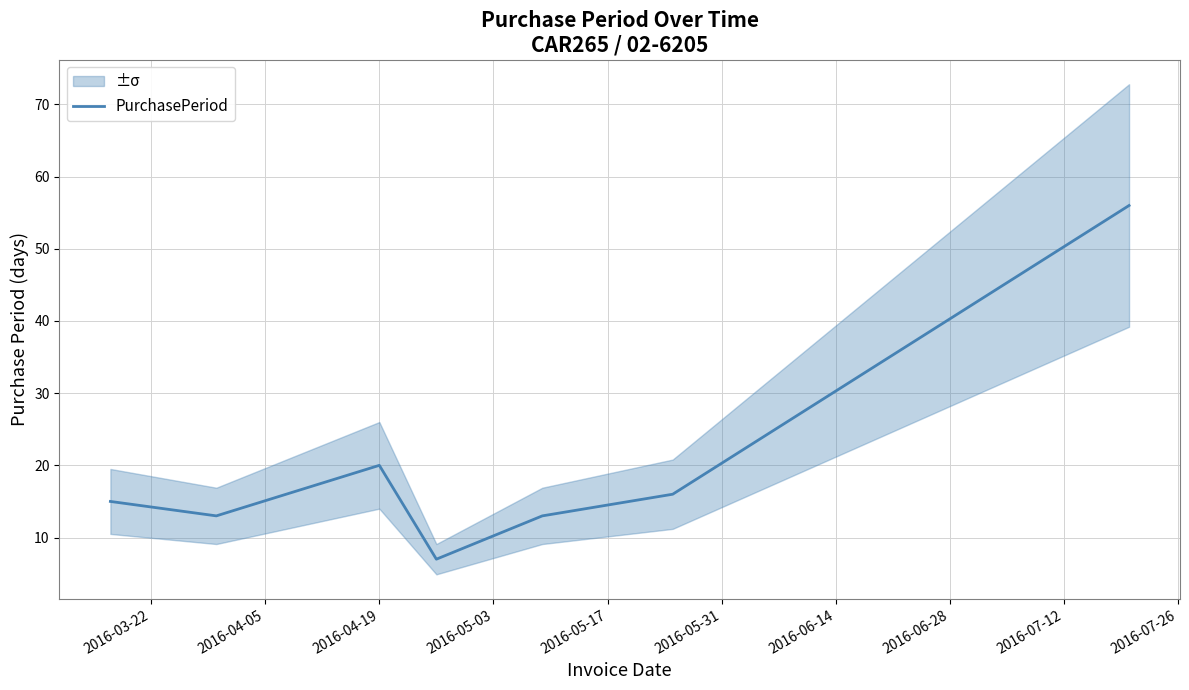

How many data points does each series have?

7